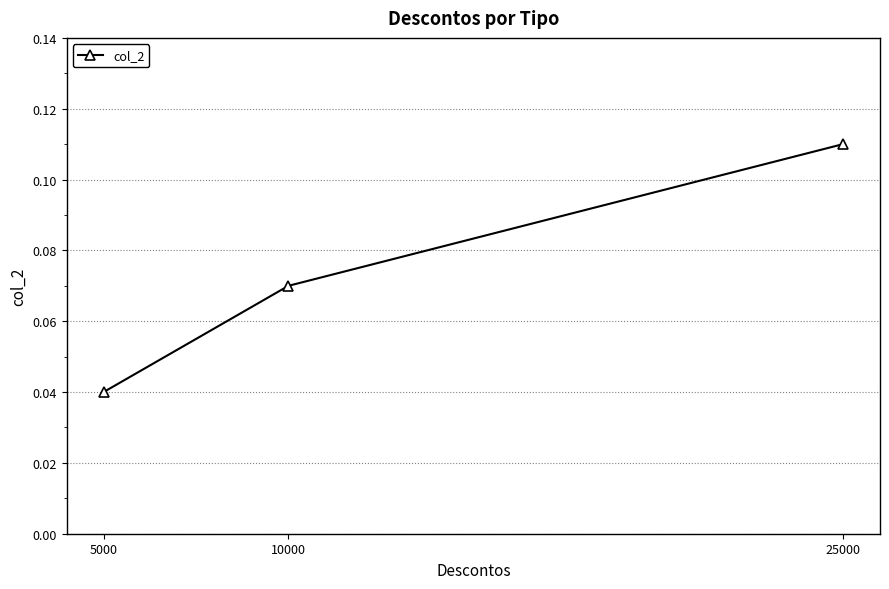

Between 25000 and 5000, which is larger?

25000